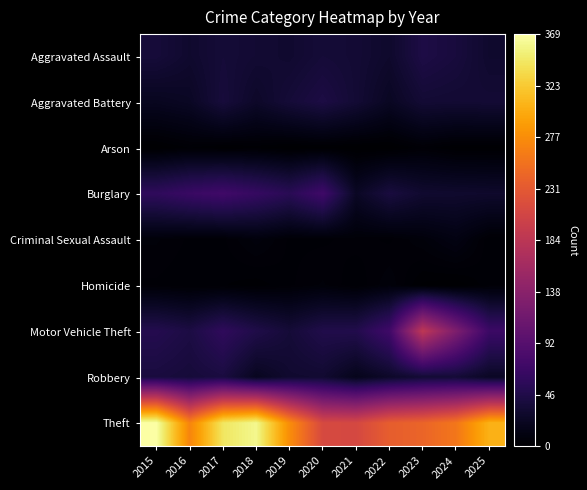

Which series has the widest spread of values?

Theft